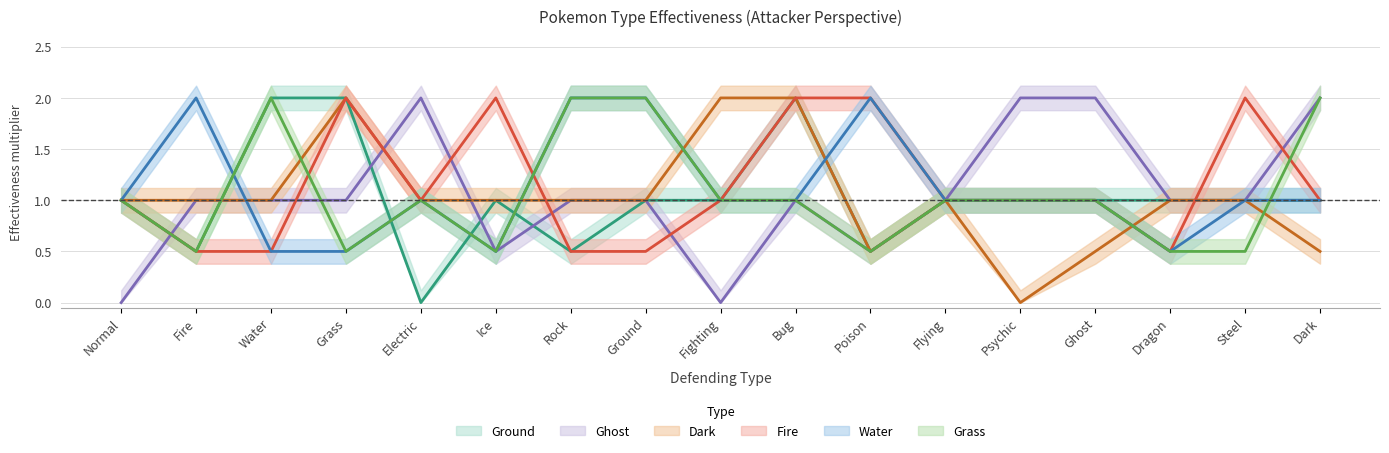

True or false: Fire has more than 0 interior local peaks.

True